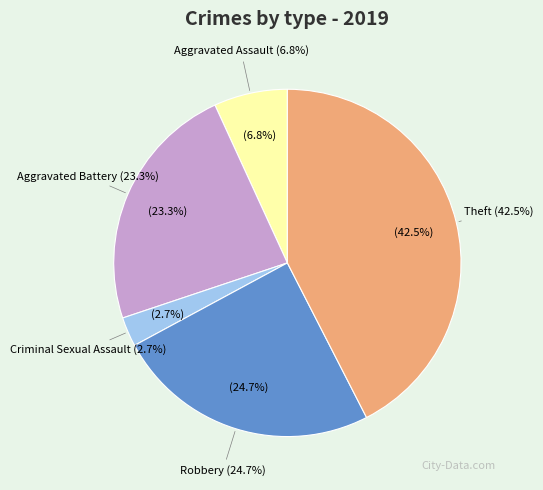

Count the number of slices in the pie.

5